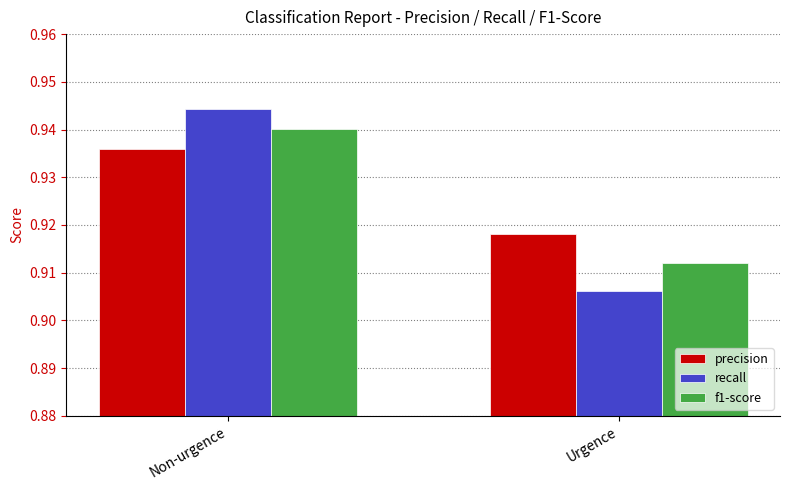

Which series has the widest spread of values?

recall